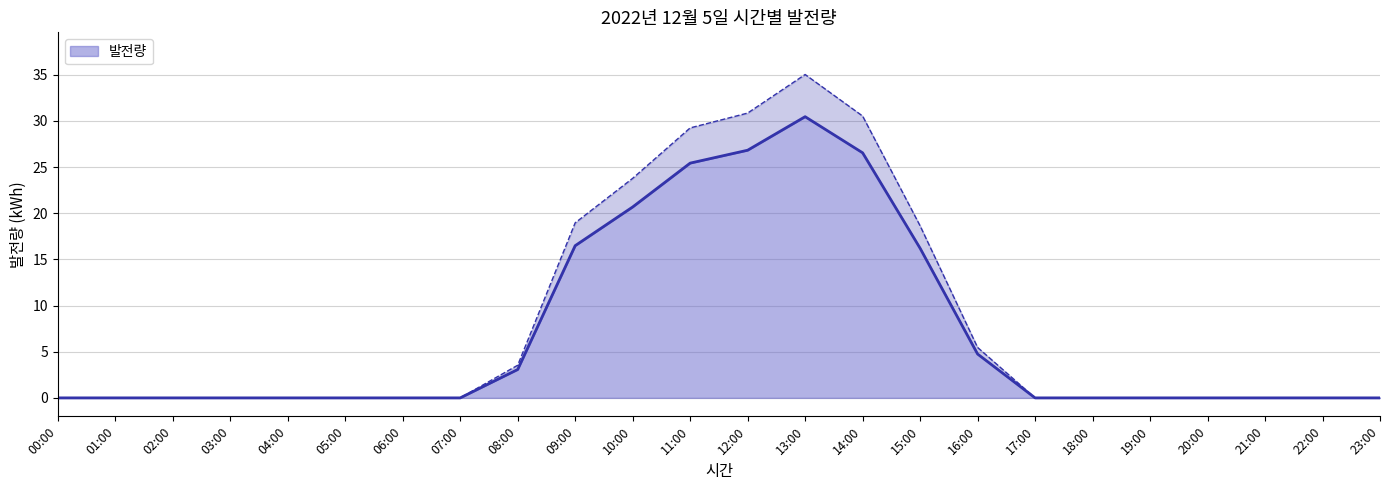

Which has a higher value, 11:00 or 05:00?

11:00